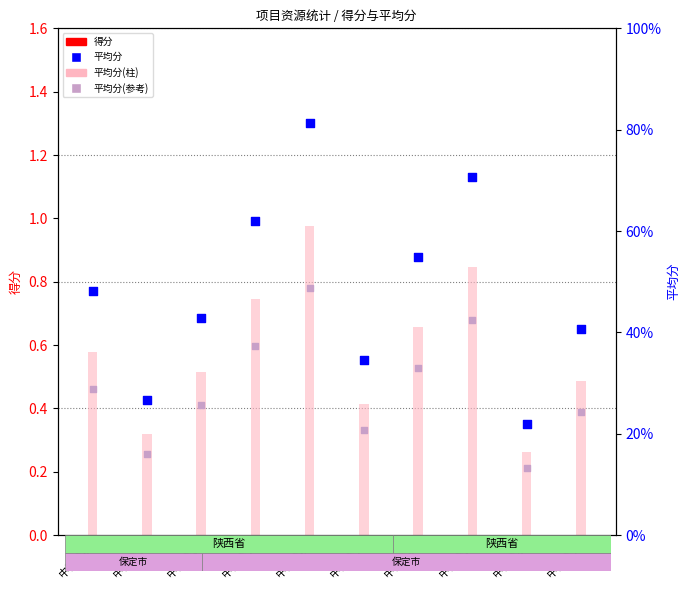

At how many categories does at least one series exceed 0?

10